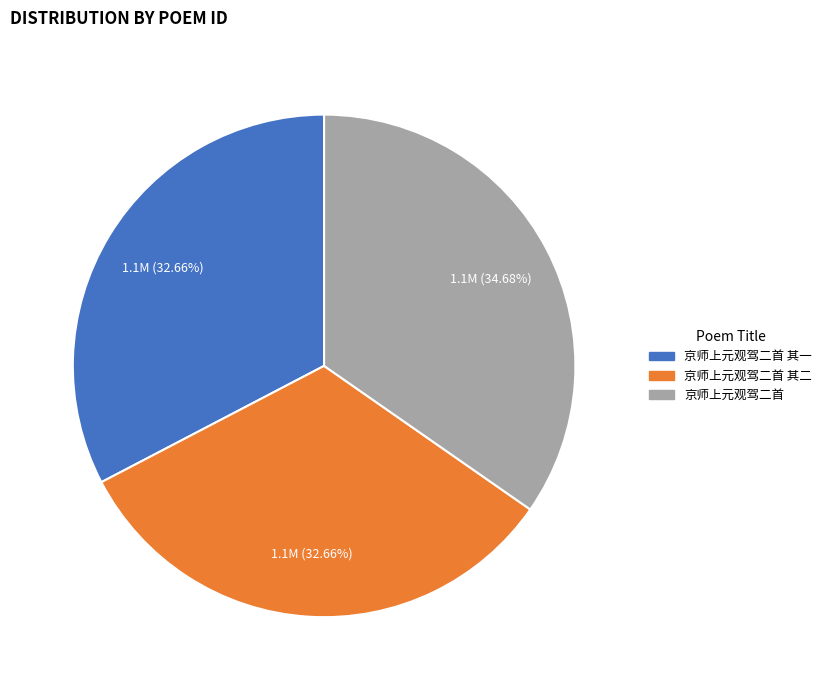

Does any single category account for the majority?

No